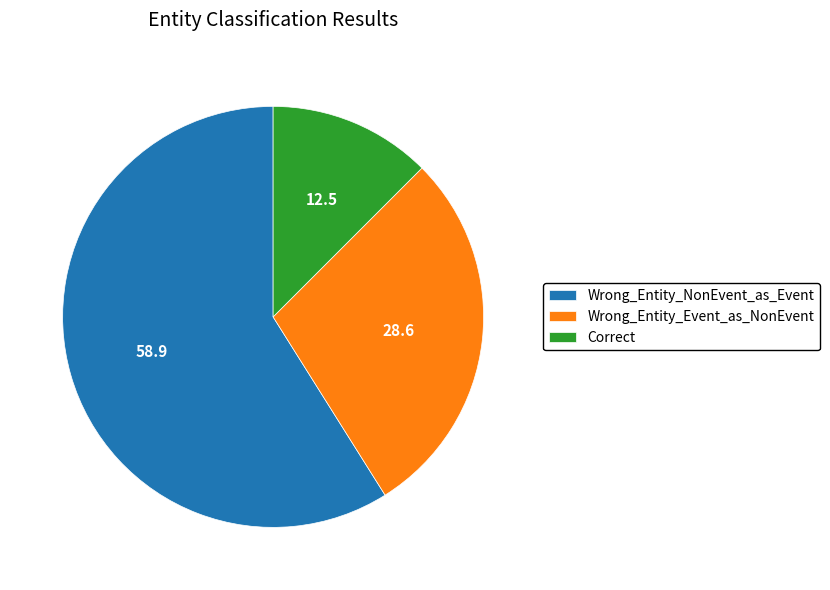

Which has a higher value, Wrong_Entity_Event_as_NonEvent or Correct?

Wrong_Entity_Event_as_NonEvent